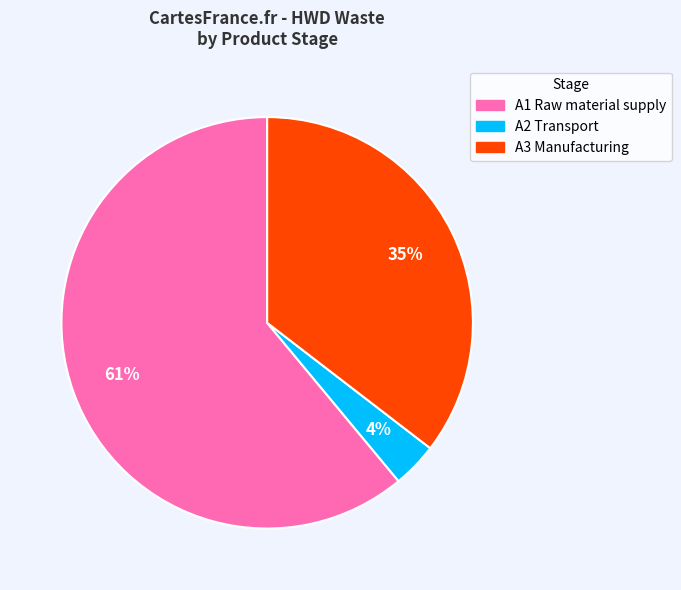

Rank the categories by value from highest to lowest.

A1 Raw material supply, A3 Manufacturing, A2 Transport